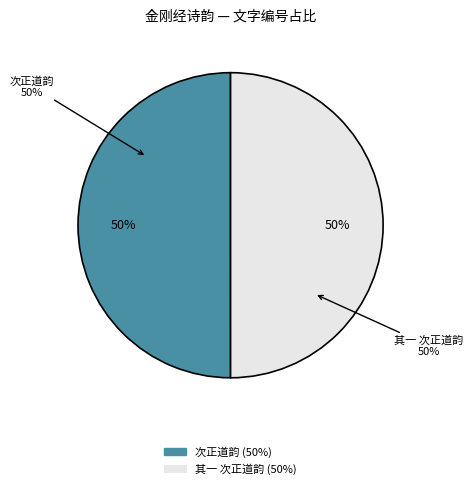

To the nearest percent, what percentage of the pie is 予写金刚经与王正道正道与朱少章复以诗来辄次二公韵 其一 次正道韵?

50%